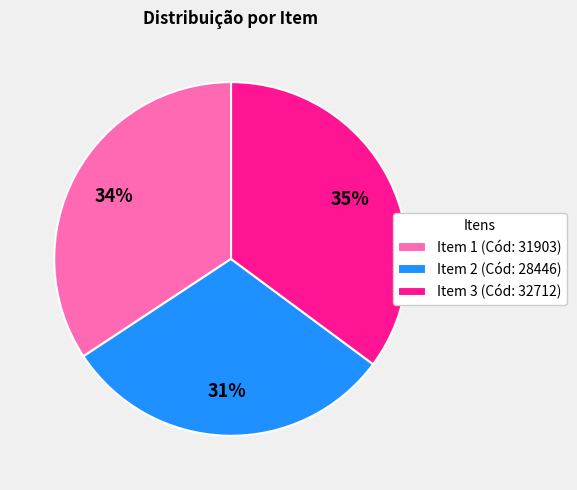

Is there any slice that represents more than half of the pie?

No